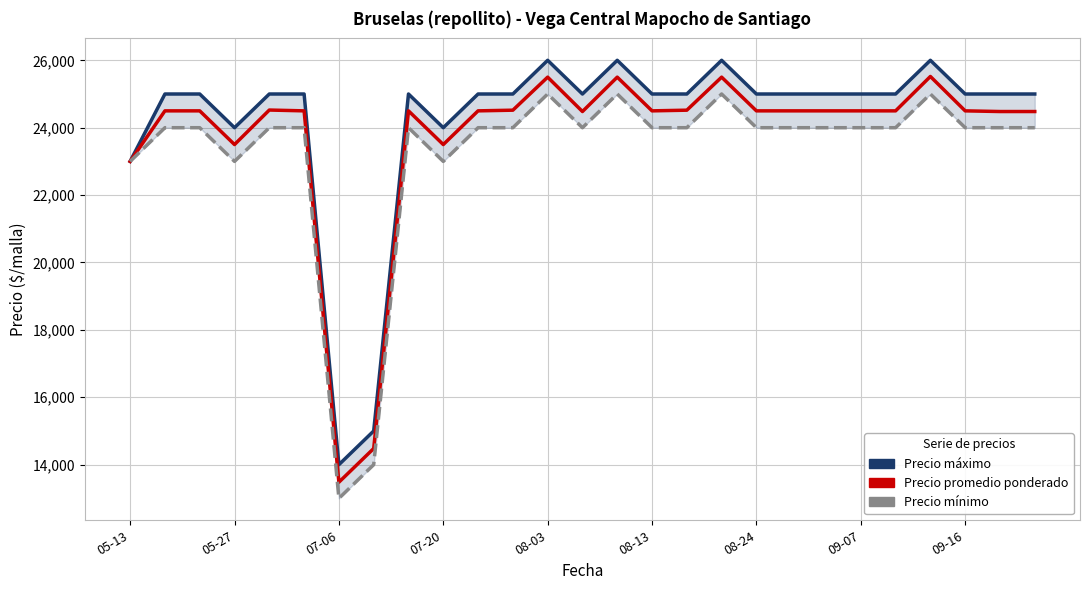

At which category is the sum across all series the highest?

23